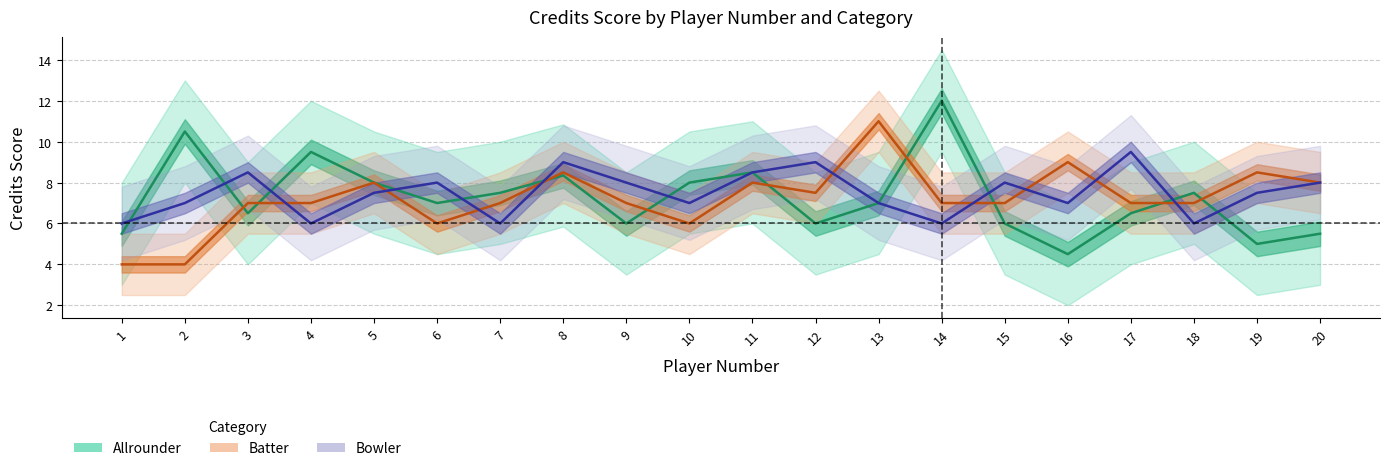

How many data points in ALLROUNDER are above 7?

9